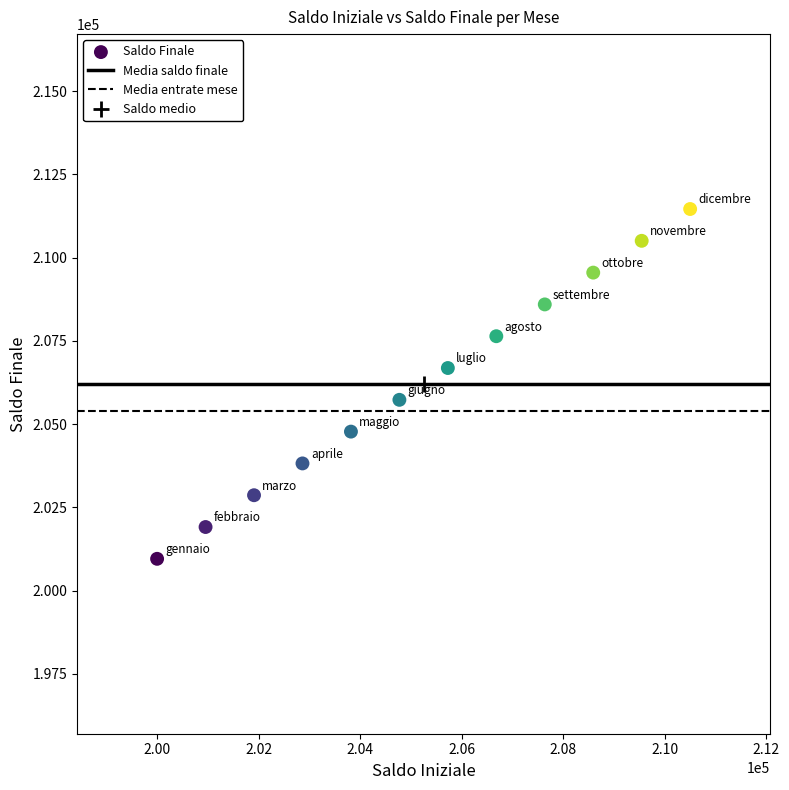

What is the average X value?

205252